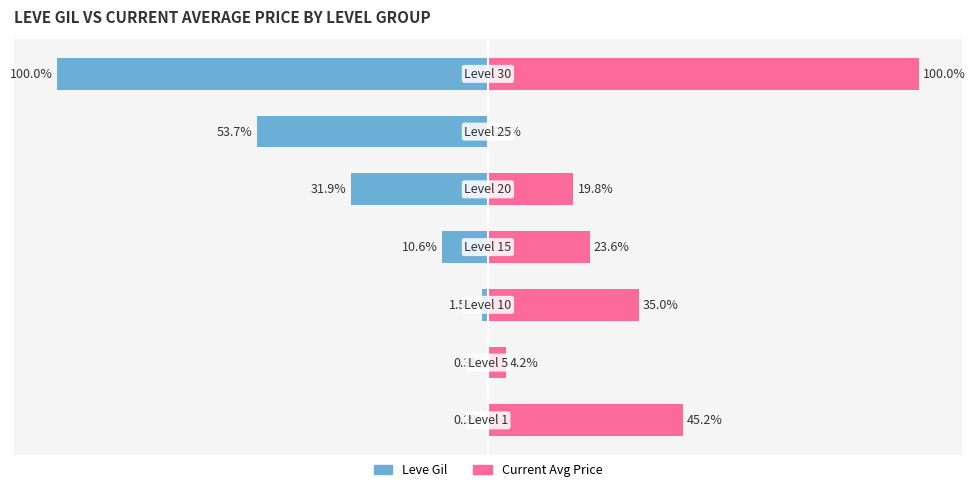

Between 1 and 4, which series saw the biggest shift?

Leve Gil